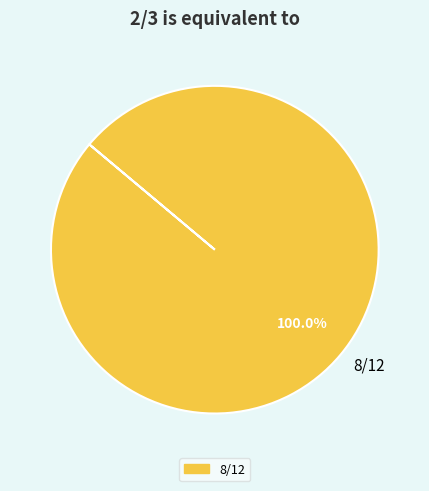

The 8/12 slice represents 91% of the pie. True or false?

False